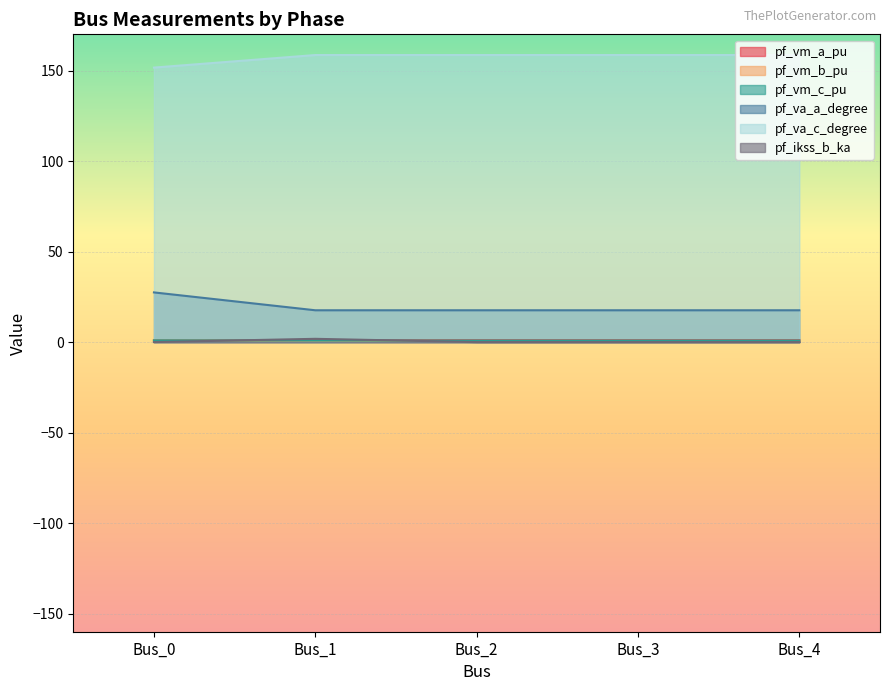

Is the value of pf_va_c_degree at Bus_1 greater than the value of pf_ikss_b_ka at Bus_0?

Yes